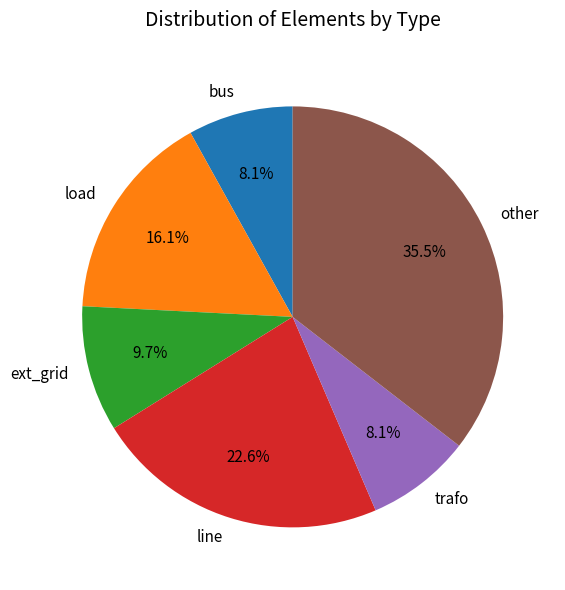

To the nearest percent, what is the average slice percentage?

17%